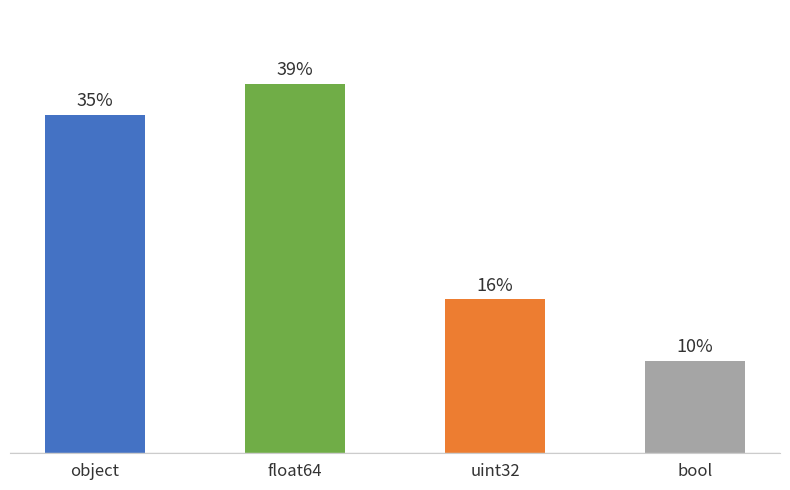

What is the ratio of the value at uint32 to the value at float64?

0.4